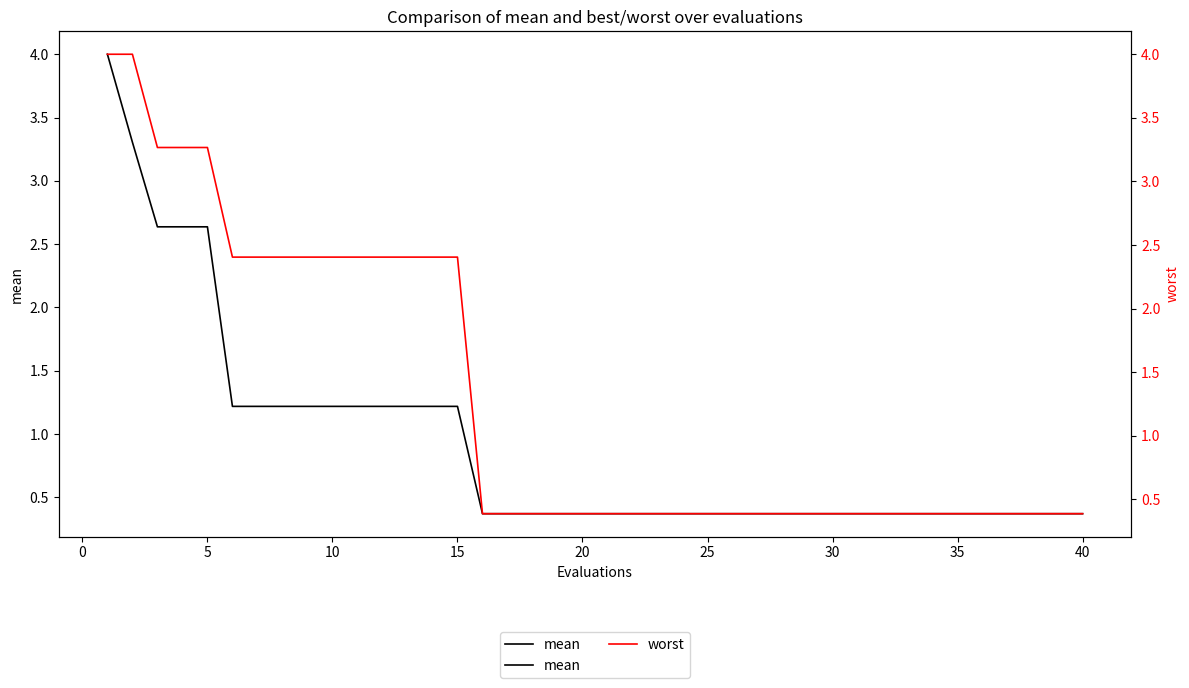

True or false: mean has a value of 0.5 at 20.

False